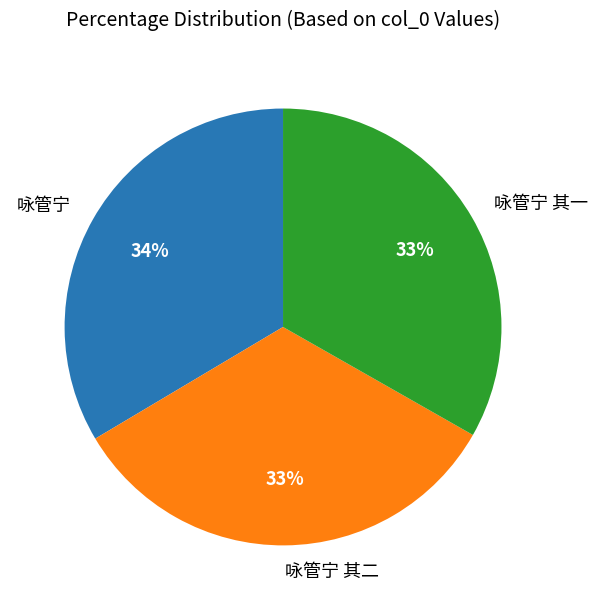

How many segments does this pie chart have?

3